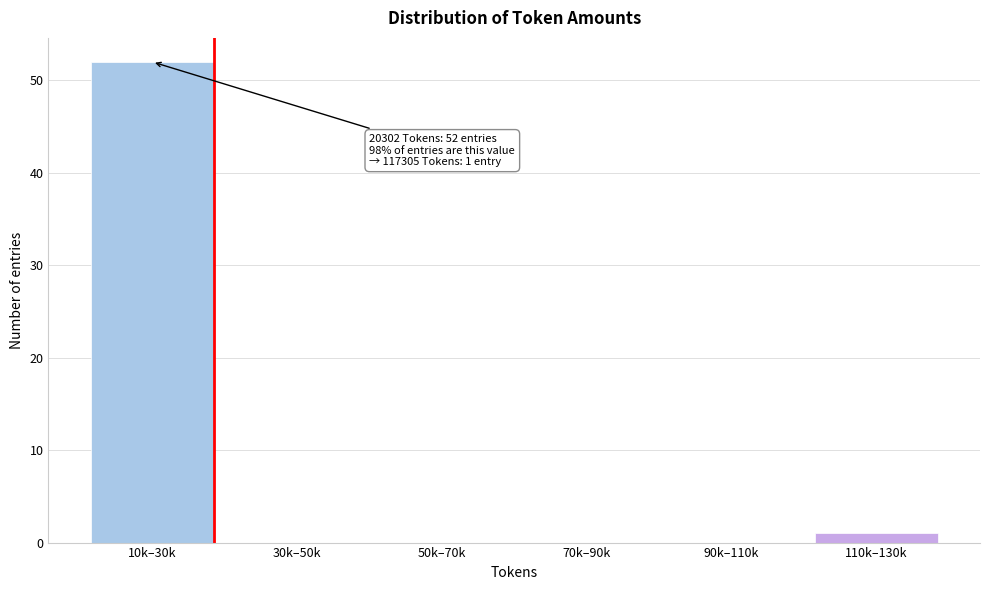

Reading left to right, extract all data points from this chart.

10k–30k=52	30k–50k=0	50k–70k=0	70k–90k=0	90k–110k=0	110k–130k=1